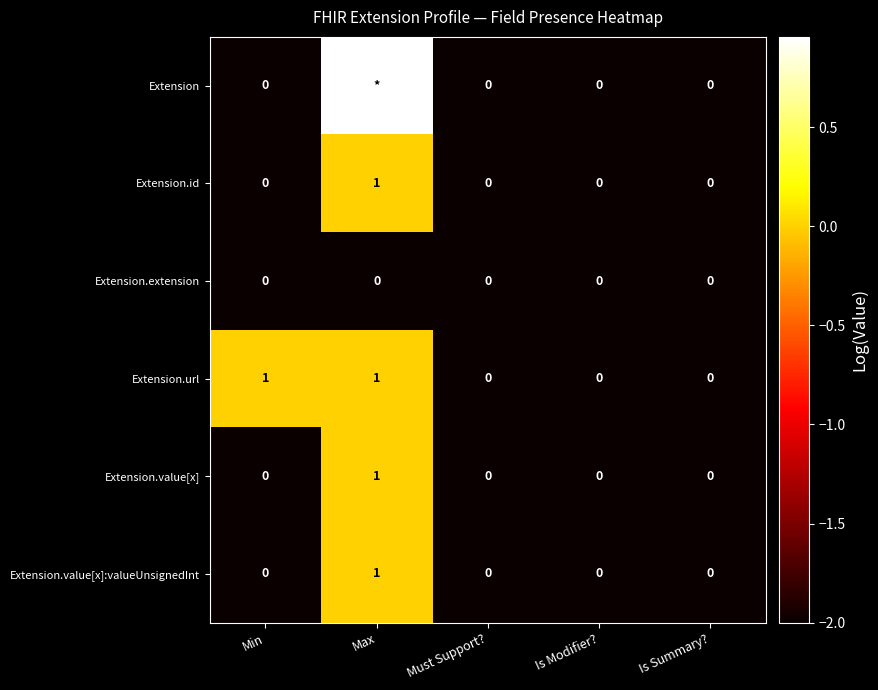

Which category has the highest value in the Extension.value[x] series?

Max